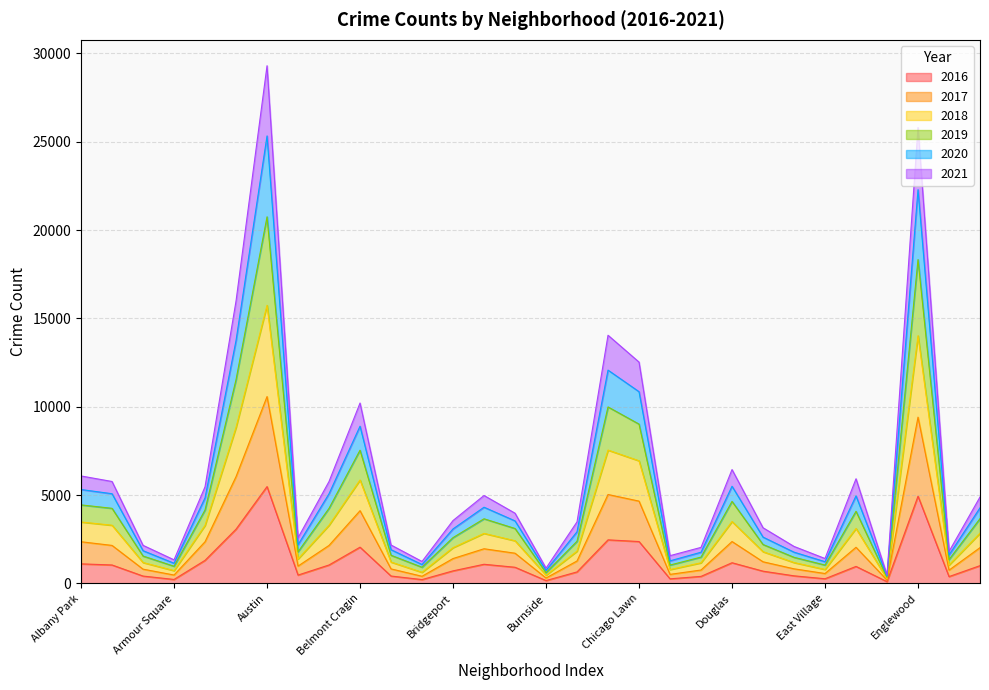

The value of 2016 at Englewood is 4939. True or false?

True